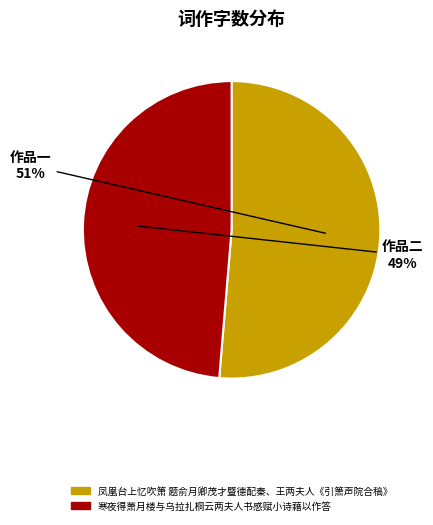

Between 凤凰台上忆吹箫 题俞月卿茂才暨德配秦、王两夫人《引箫声院合稿》 and 寒夜得萧月楼与乌拉扎桐云两夫人书感赋小诗藉以作答, which is larger?

凤凰台上忆吹箫 题俞月卿茂才暨德配秦、王两夫人《引箫声院合稿》